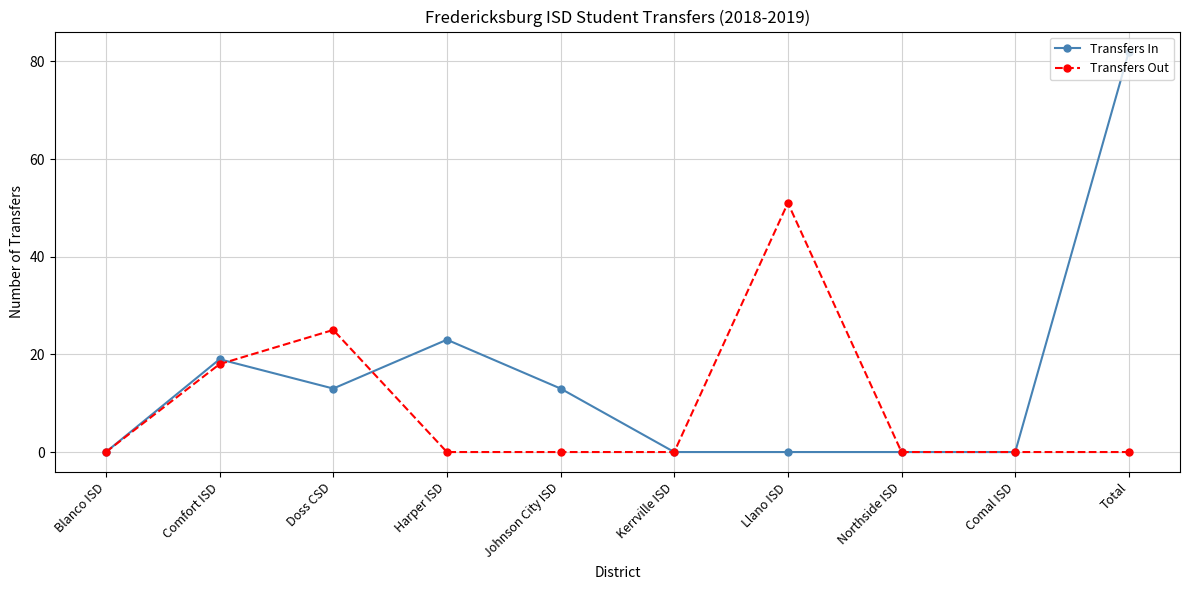

Between Doss CSD and Llano ISD, which series saw the biggest shift?

Transfers Out